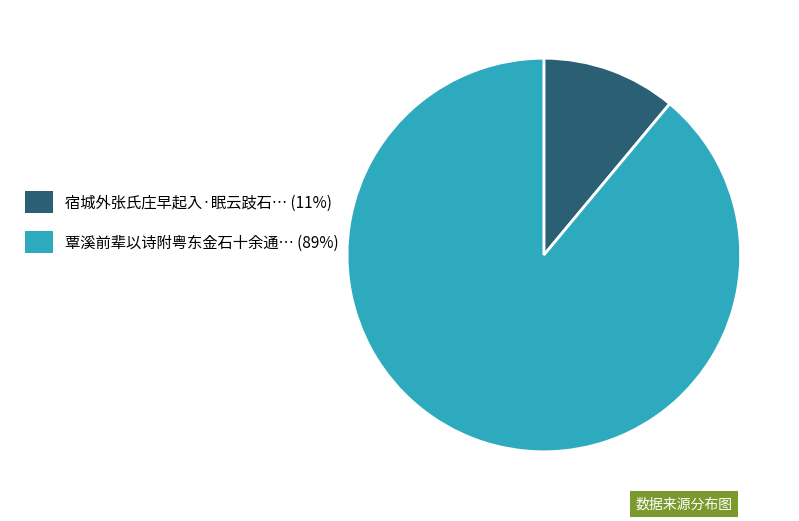

The 宿城外张氏庄早起入·眠云跂石… (11%) slice represents 11% of the pie. True or false?

True